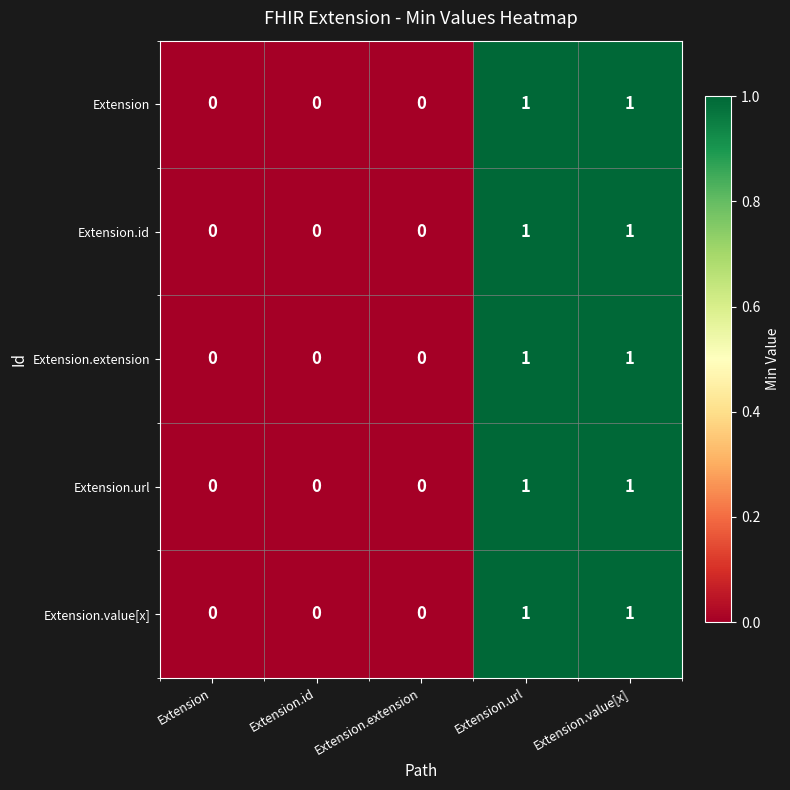

Reading right to left, list all the values displayed in this chart.

Extension: 1	1	0	0	0
Extension.id: 1	1	0	0	0
Extension.extension: 1	1	0	0	0
Extension.url: 1	1	0	0	0
Extension.value[x]: 1	1	0	0	0